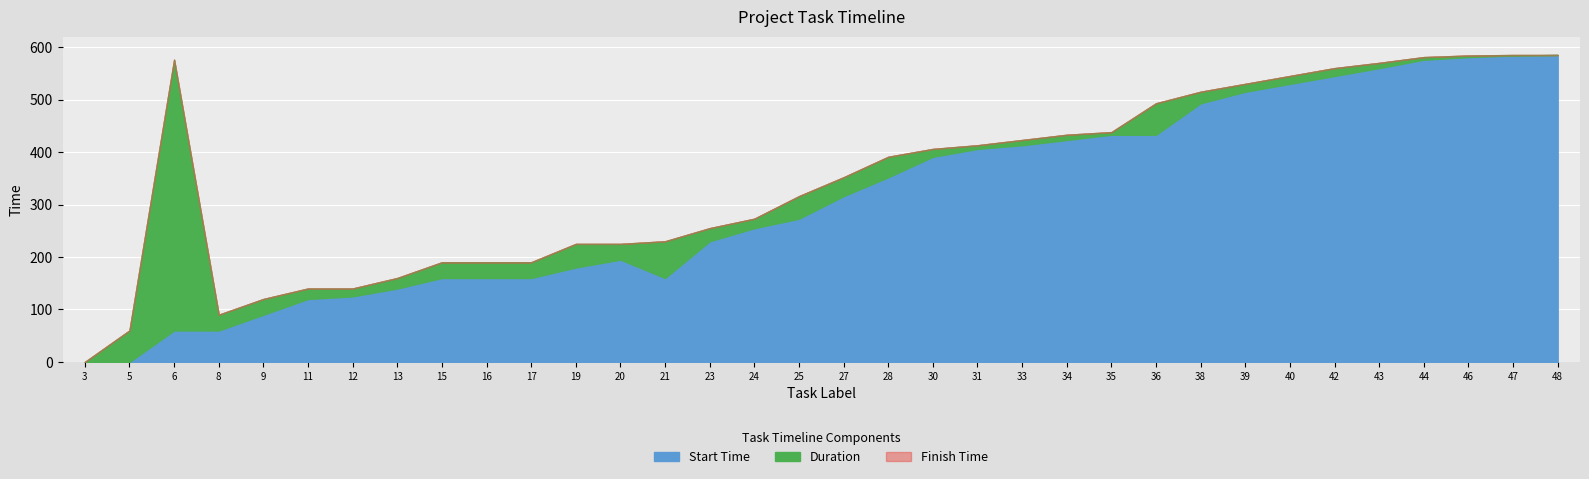

How many lines are shown in the chart?

3